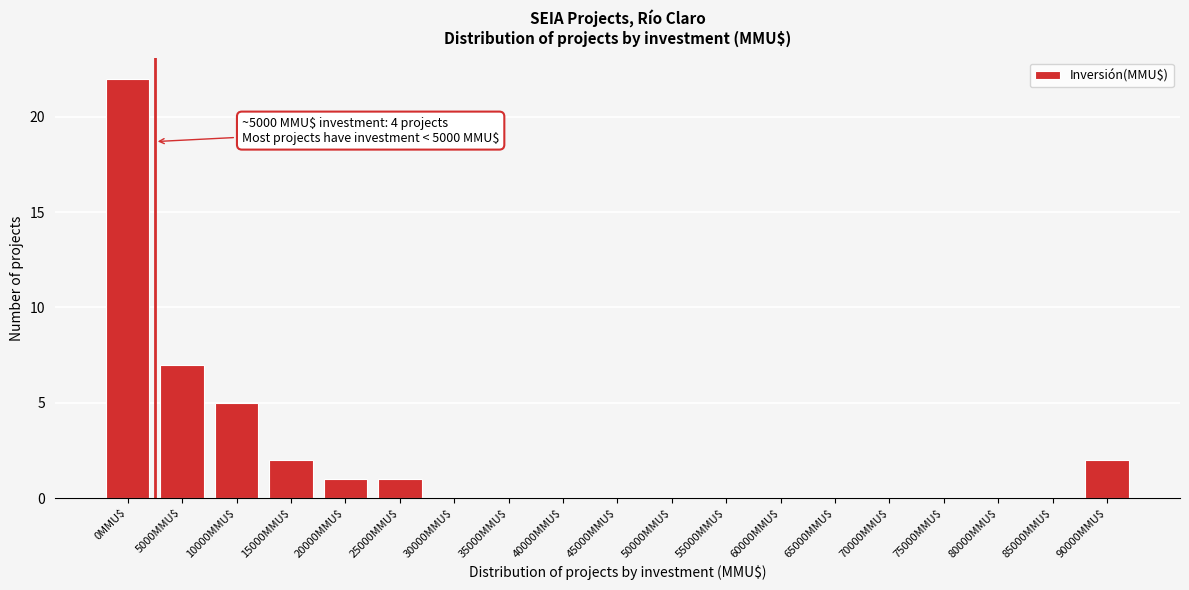

Is it true that the value at 20000MMU$ is 1?

True